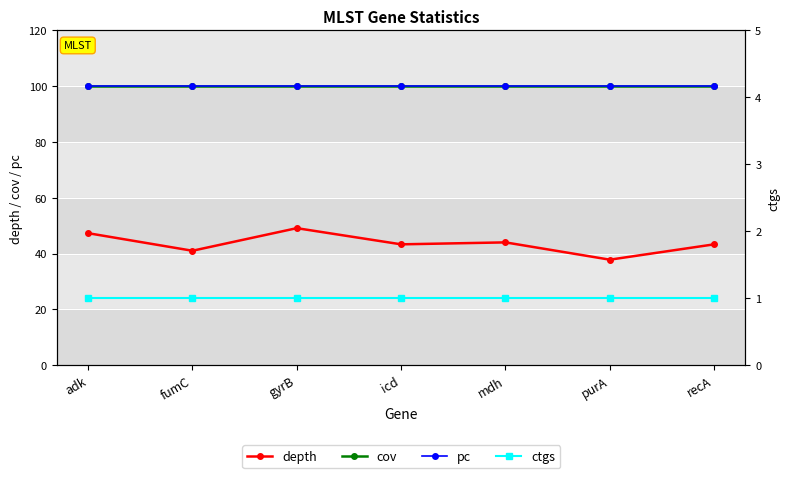

At how many categories does at least one series exceed 16?

7